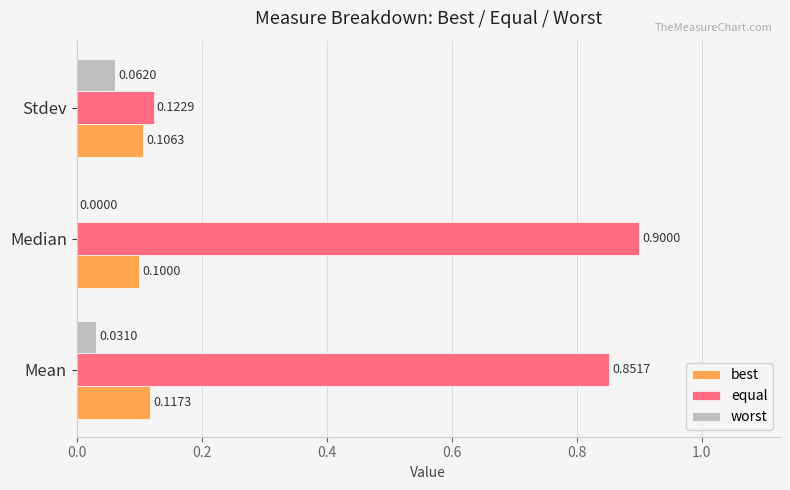

What is the sum of all best values?

0.3